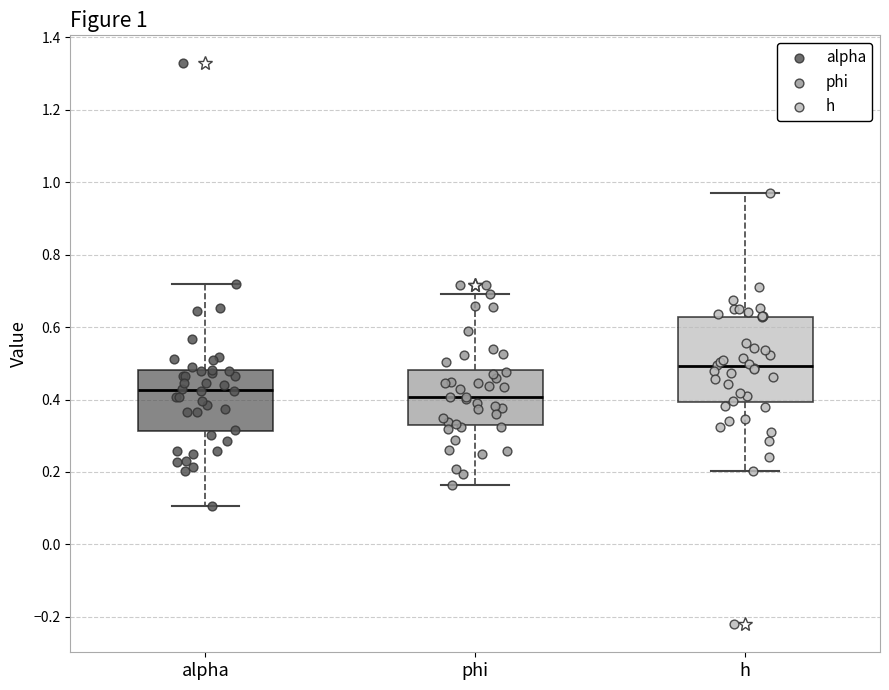

Comparing the boxes themselves (not the whiskers), which one is the tallest?

h